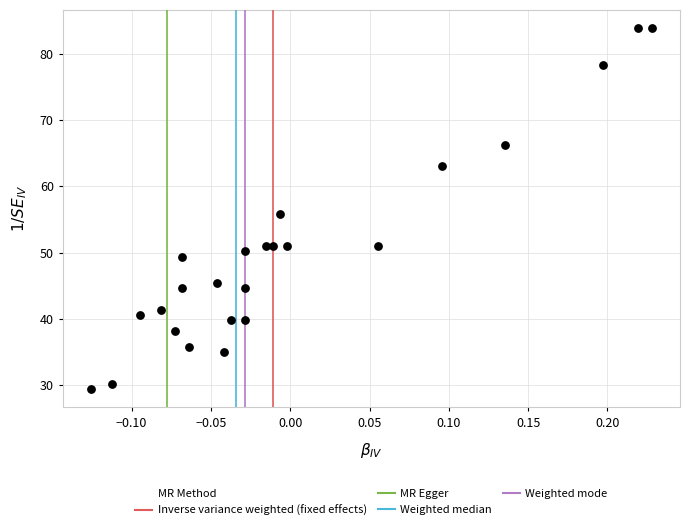

What is the range of X values (max minus min)?

0.4